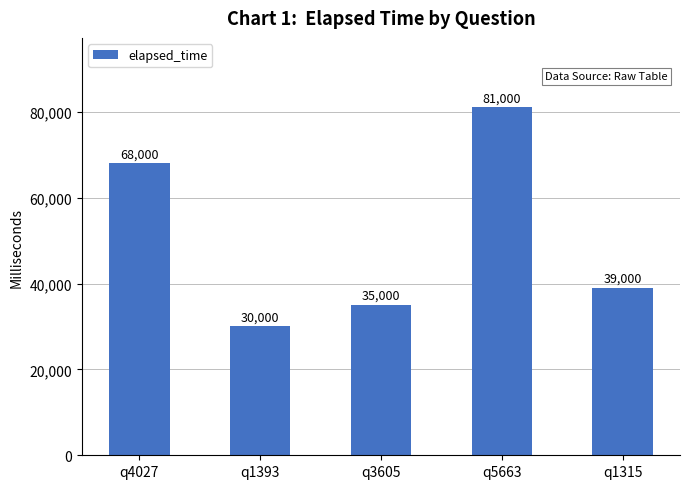

Reading left to right, list all the values displayed in this chart.

q4027=68000	q1393=30000	q3605=35000	q5663=81000	q1315=39000